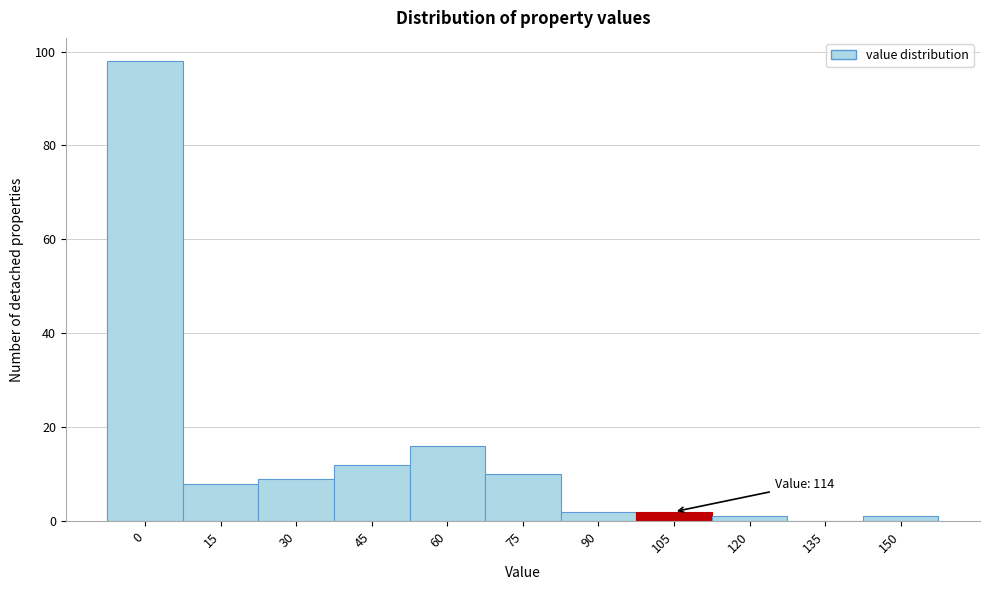

Reading left to right, extract all data points from this chart.

0=98	15=8	30=9	45=12	60=16	75=10	90=2	105=2	120=1	135=0	150=1